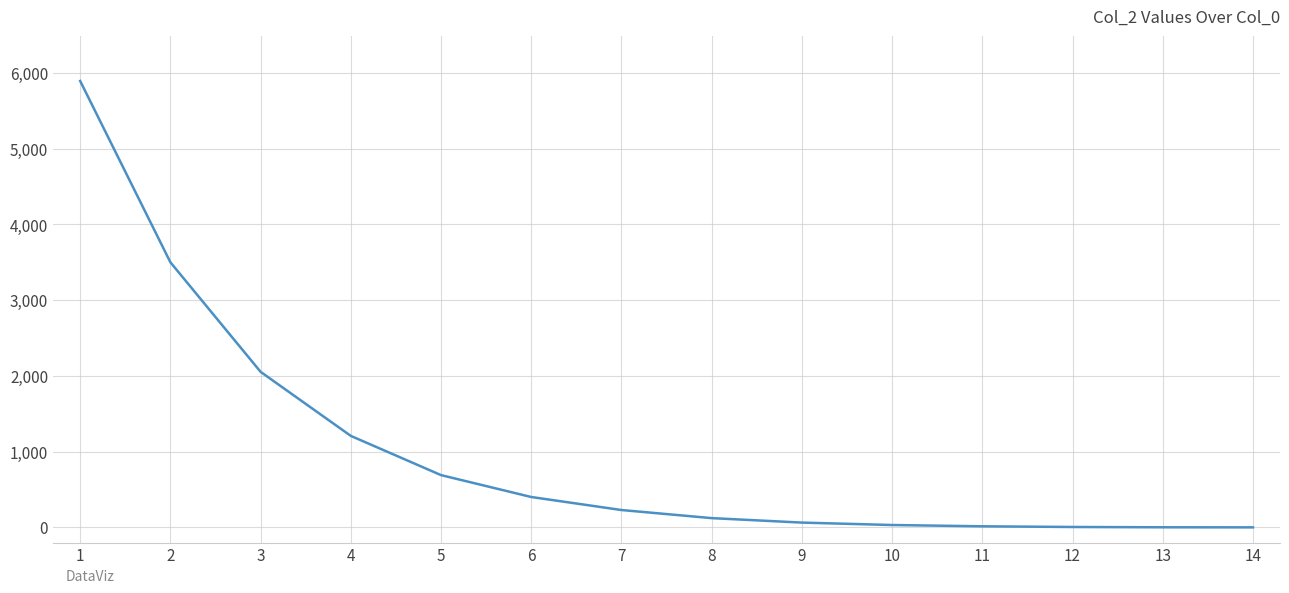

What is the greatest value displayed?

5895